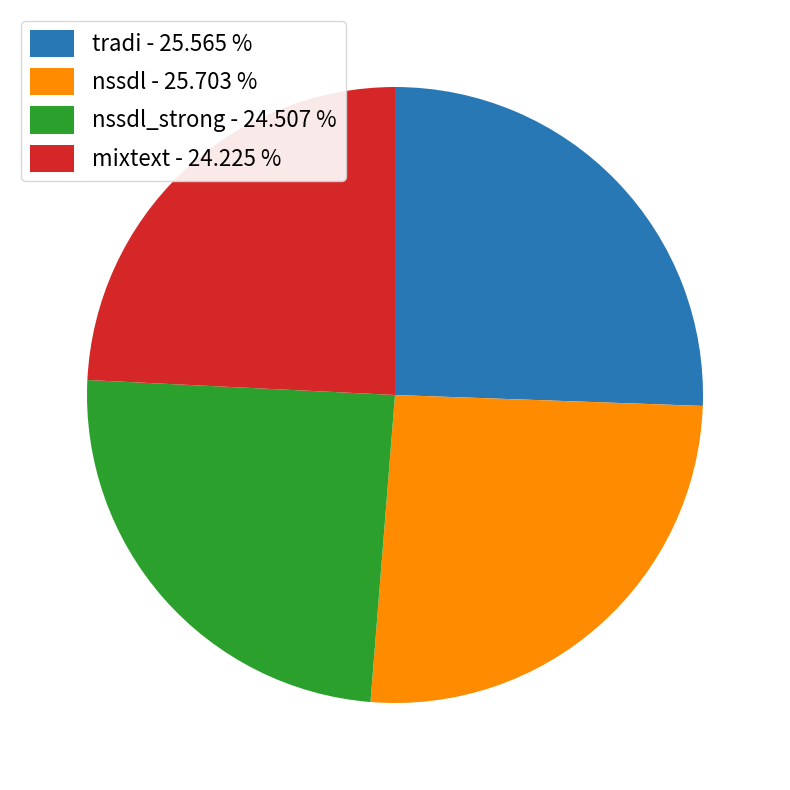

How many slices are in this pie chart?

4